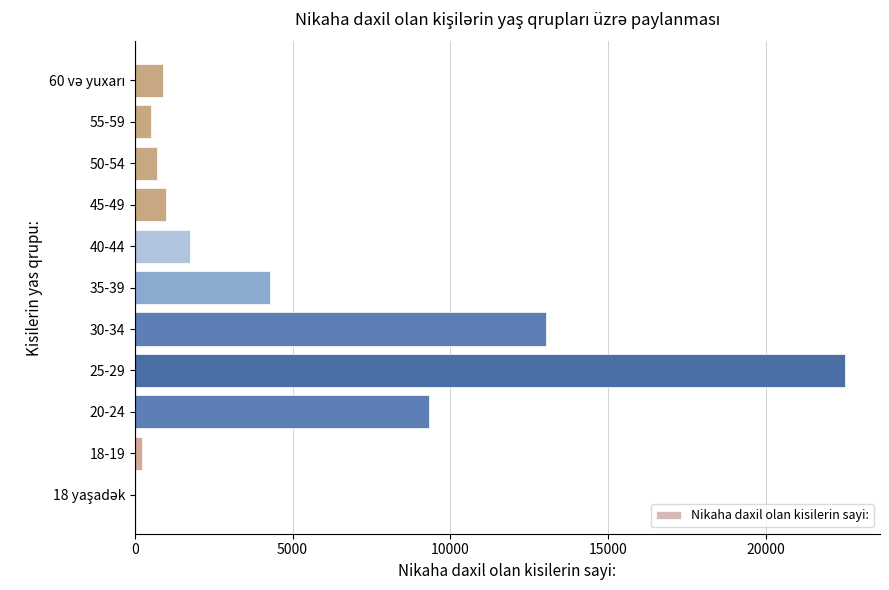

The value at 40-44 is 1742. True or false?

True